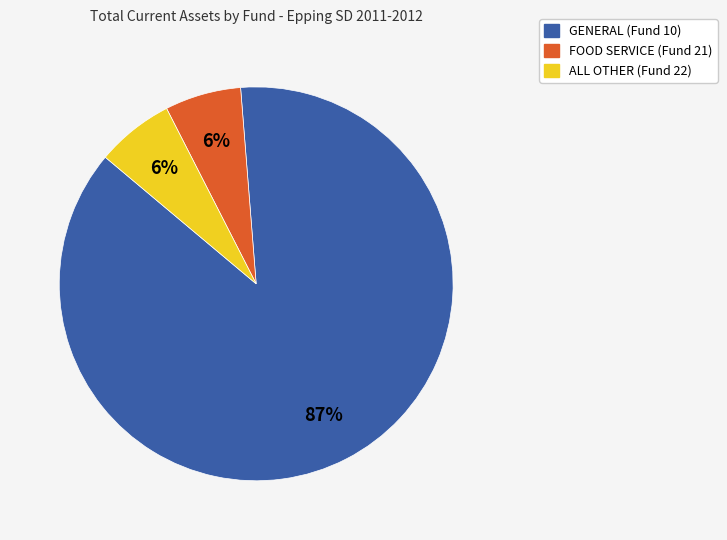

Combined, do GENERAL (Fund 10) and FOOD SERVICE (Fund 21) account for over 50%?

Yes